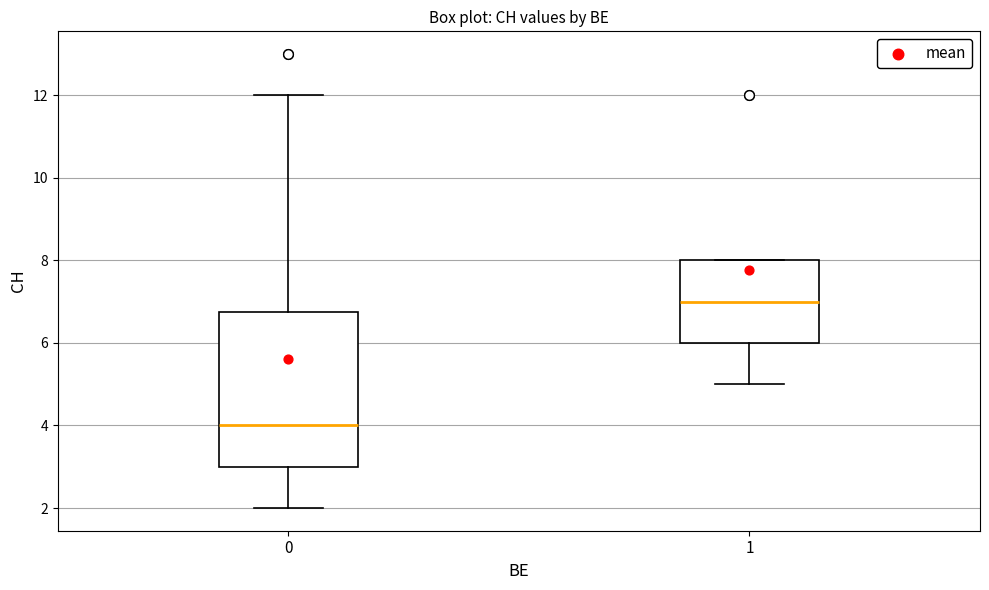

Which box's median line is the highest?

1